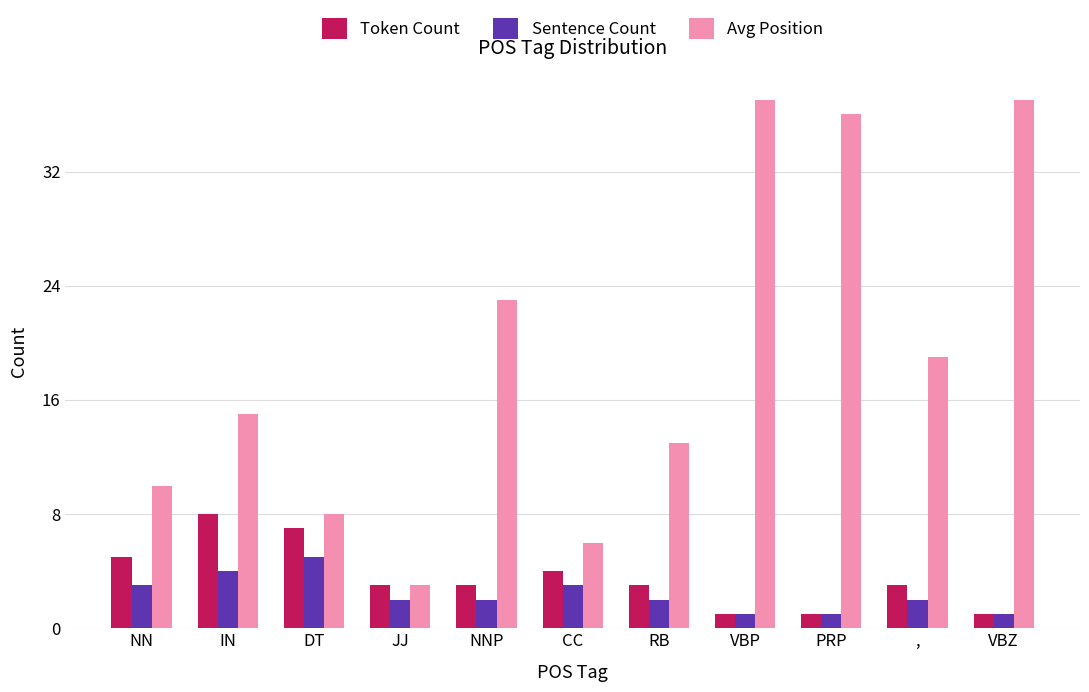

What value does the Sentence Count series have at JJ?

2